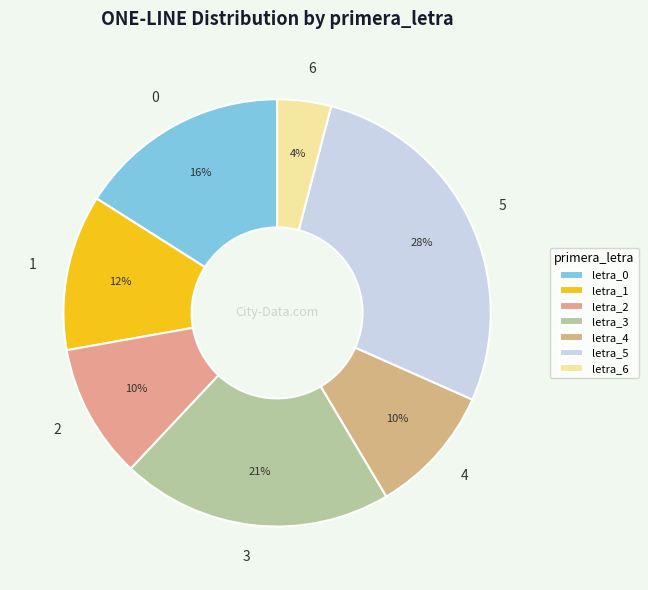

How many segments does this pie chart have?

7